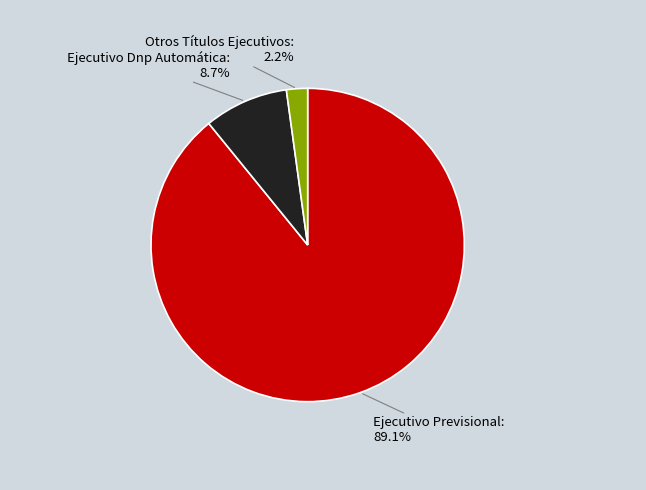

How many slices are in this pie chart?

3